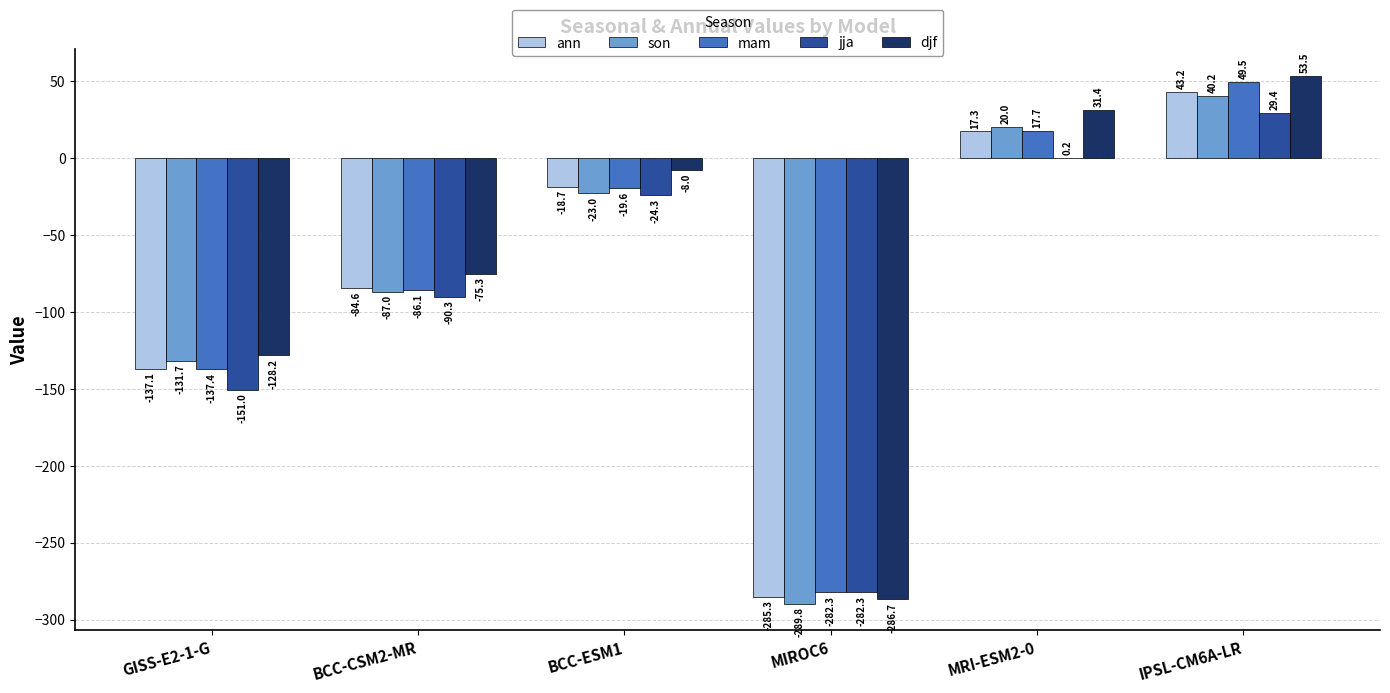

How many values in the mam series exceed -19?

2